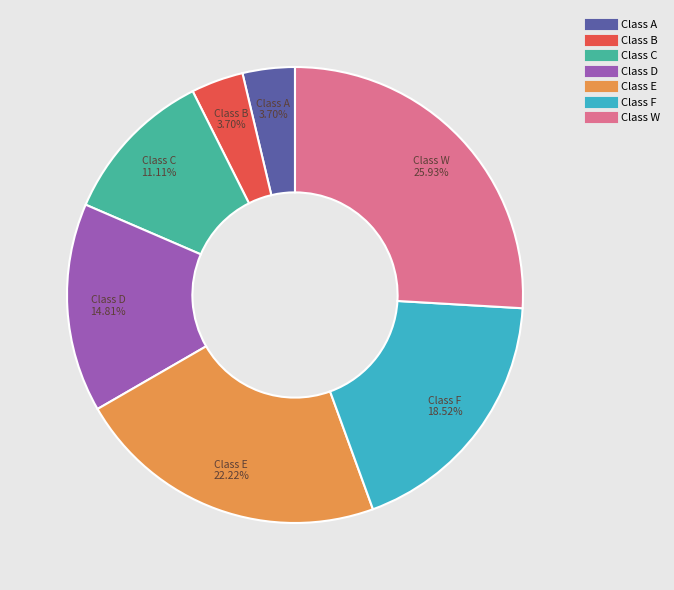

Is there any slice that represents more than half of the pie?

No